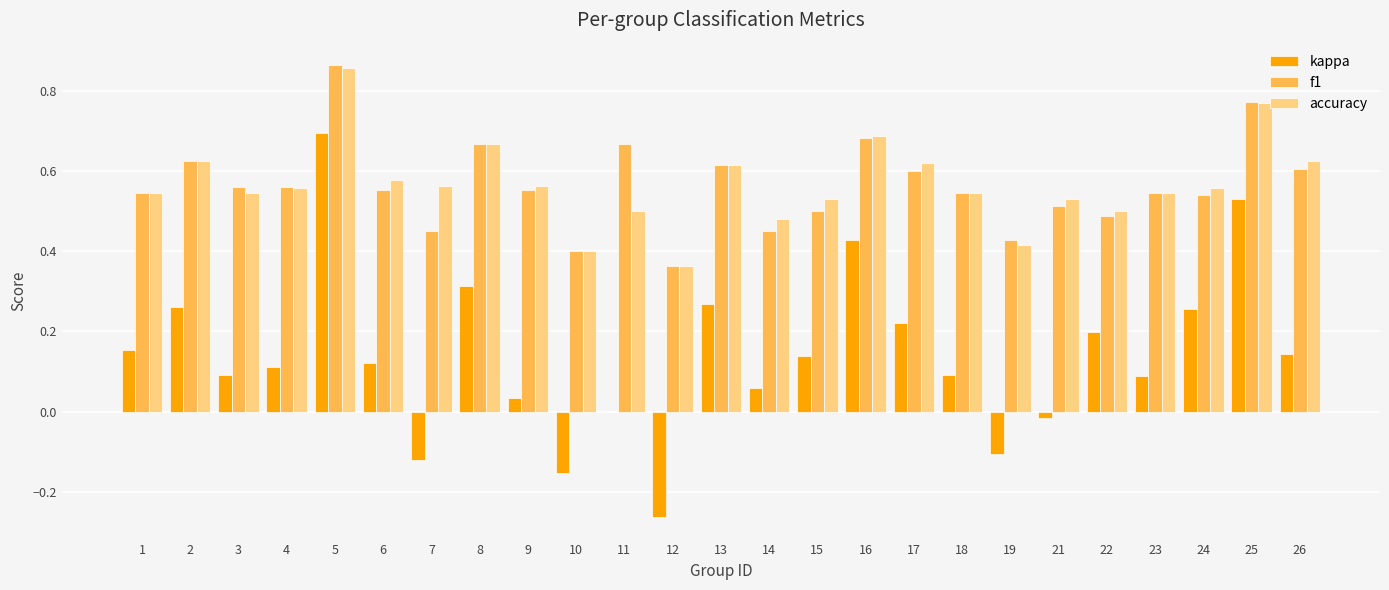

Does the chart contain stacked bars?

No